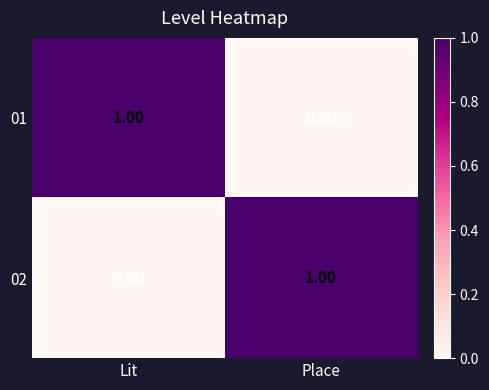

At Lit, list the series in order from largest to smallest.

01, 02